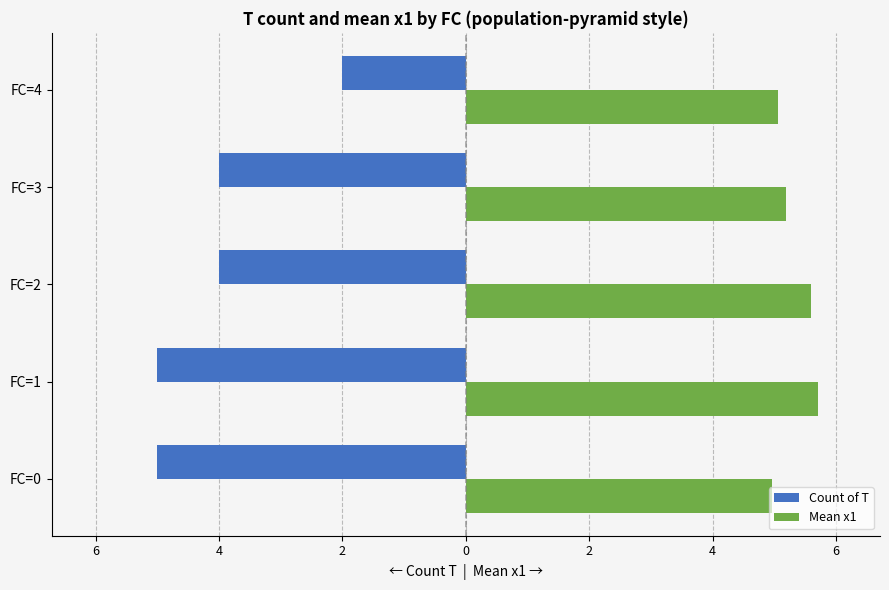

What are all the series names shown in the legend?

Count of T, Mean x1